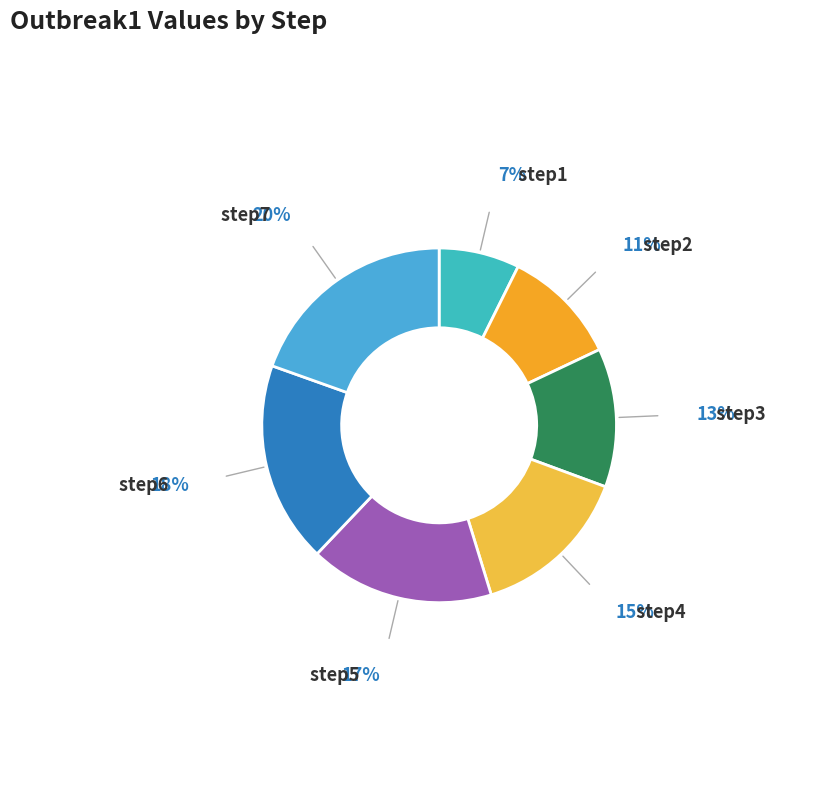

Is it true that step6 is 18% of the pie?

True